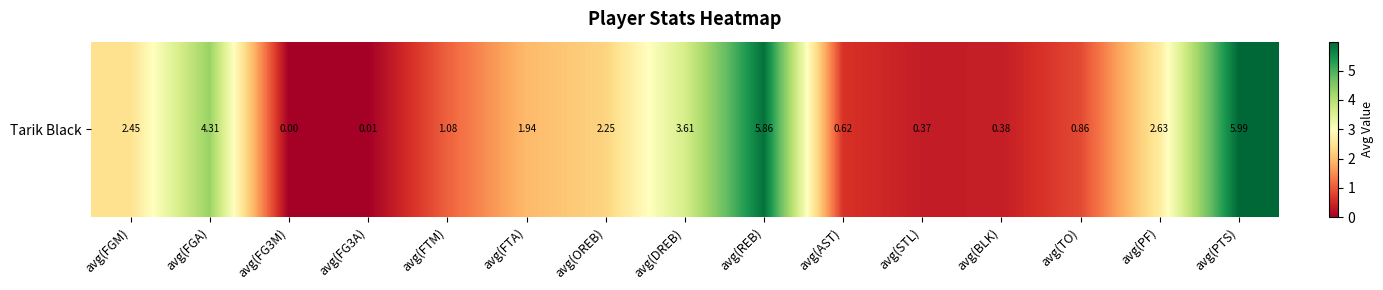

How many values exceed 1?

9